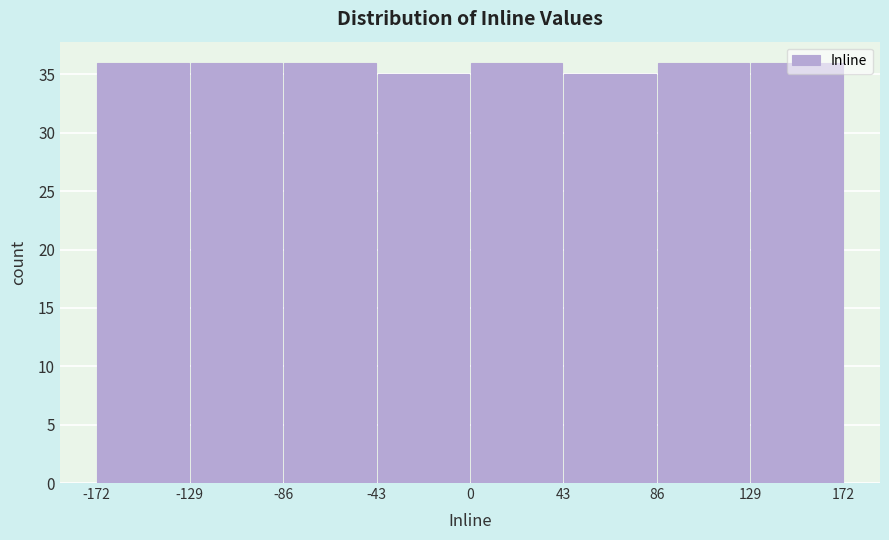

How tall is the bar that spans -43 to 0 on the x-axis? The values are not printed on the chart, so give them approximately, as read against the axis.

35